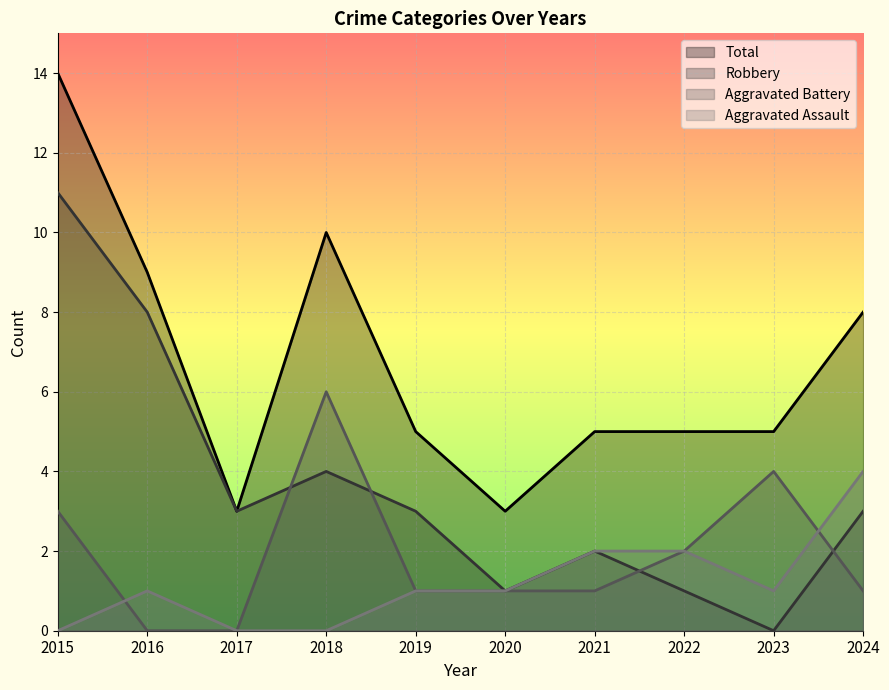

Where is the first local maximum for Aggravated Assault?

2016